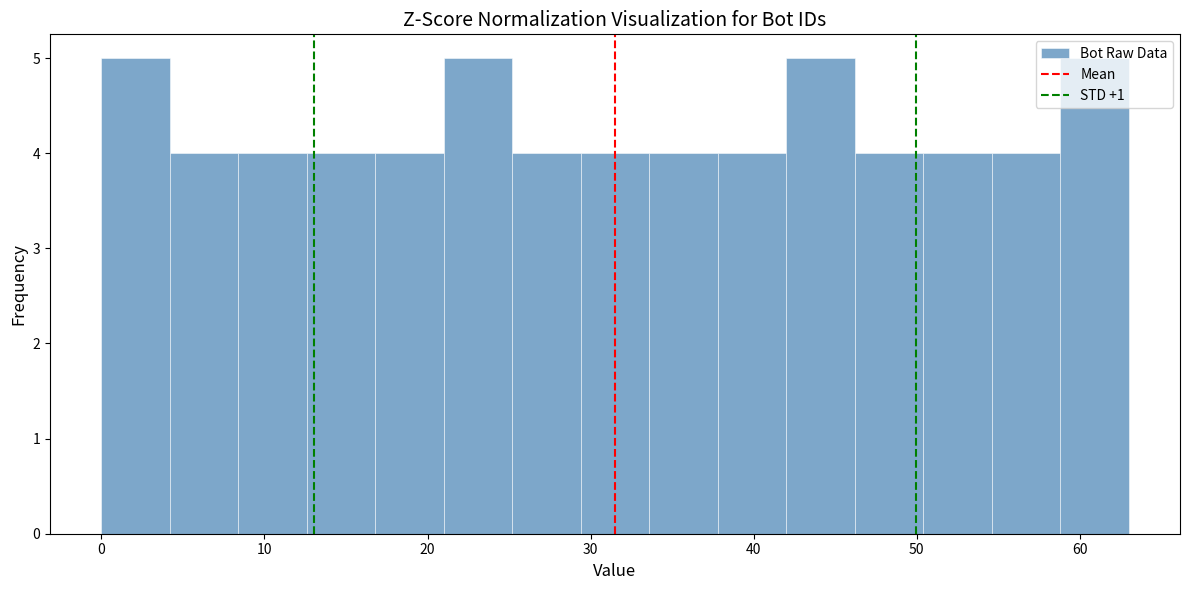

Reading left to right, transcribe this chart: for each bar, give the range it covers on the x-axis and its height. Neither the bar edges nor the heights are printed on the chart, so give them approximately, as read against the axes.

0.0 to 4.2: 5
4.2 to 8.4: 4
8.4 to 12.6: 4
12.6 to 16.8: 4
16.8 to 21.0: 4
21.0 to 25.2: 5
25.2 to 29.4: 4
29.4 to 33.6: 4
33.6 to 37.8: 4
37.8 to 42.0: 4
42.0 to 46.2: 5
46.2 to 50.4: 4
50.4 to 54.6: 4
54.6 to 58.8: 4
58.8 to 63.0: 5